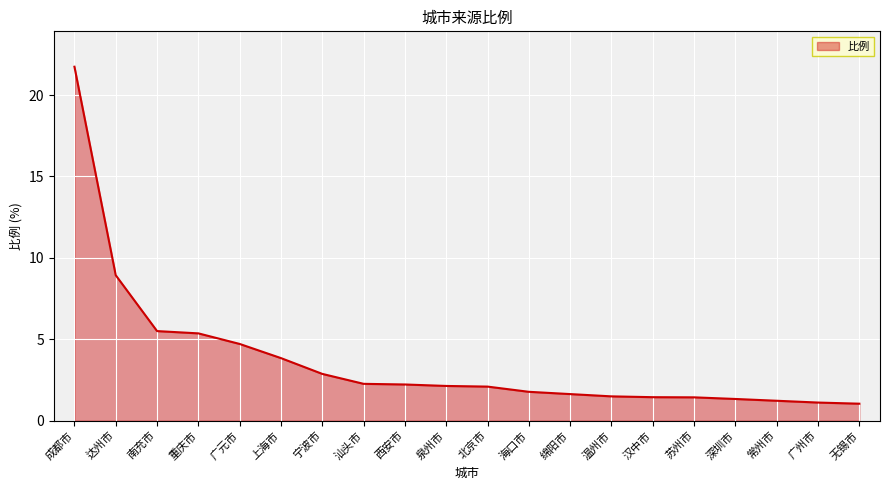

Does the chart display data point markers on the line(s)?

No